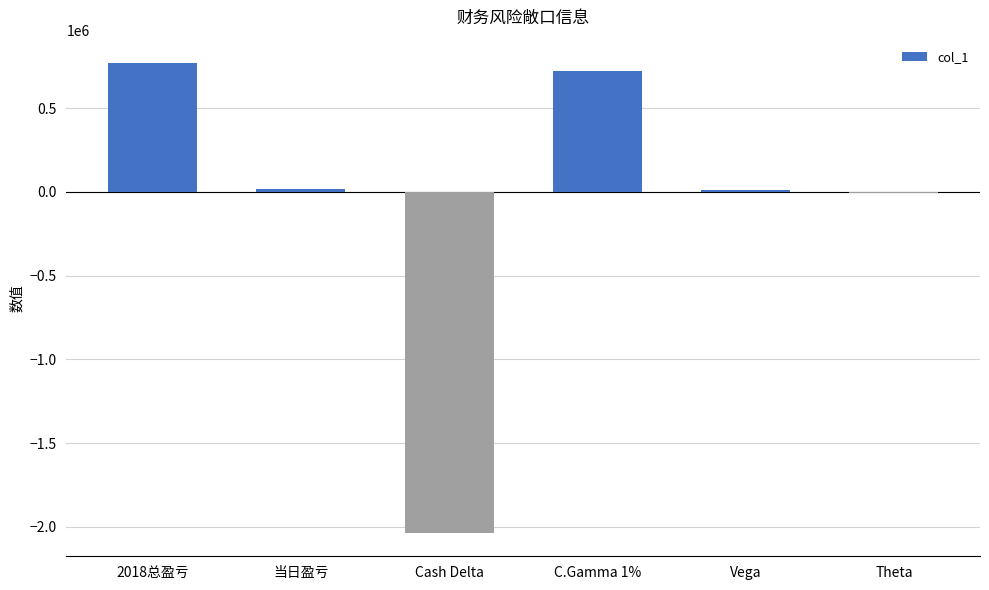

How many data points does each series have?

6